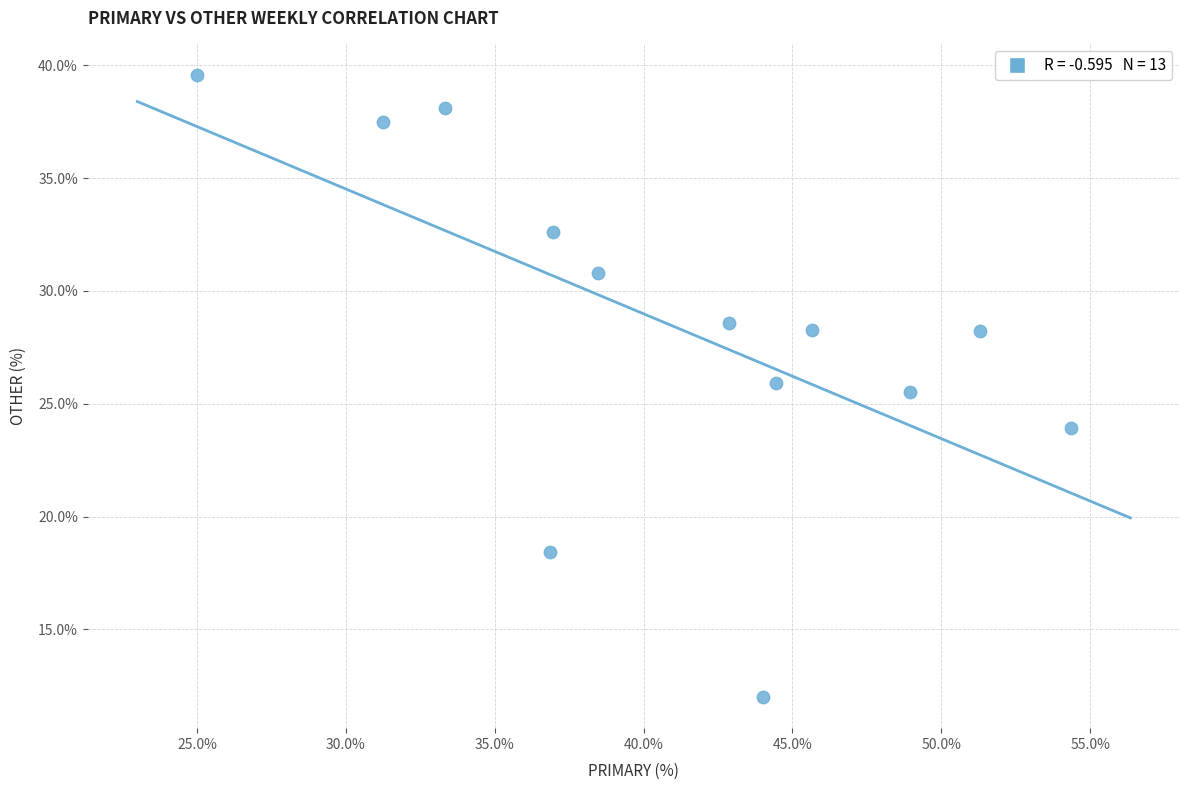

What Y value in the scatter plot is closest to 25?

25.5